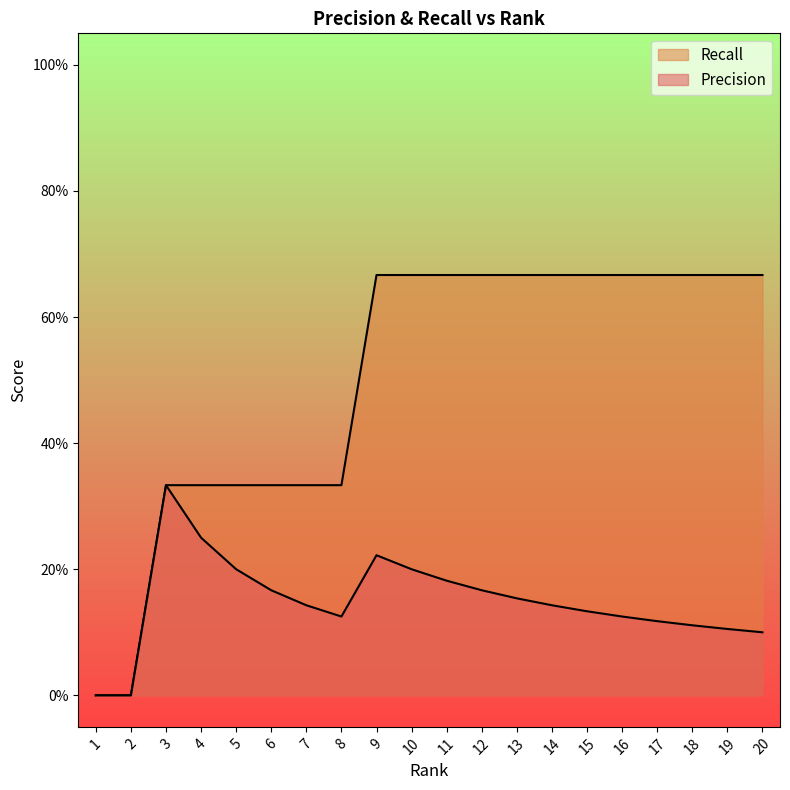

True or false: Precision has more than 1 points higher than both neighbors.

True